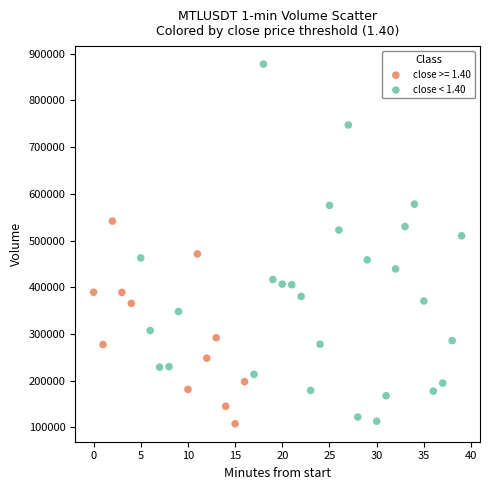

Which series reaches the maximum Y coordinate?

close < 1.40